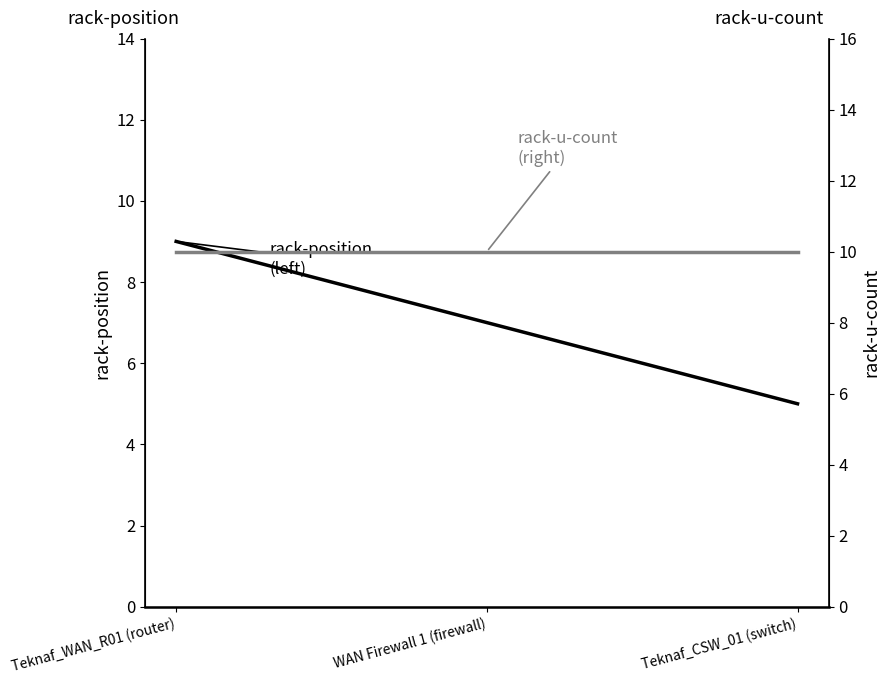

Is the value of rack-u-count at WAN Firewall 1 (firewall) greater than the value of rack-position at Teknaf_WAN_R01 (router)?

Yes